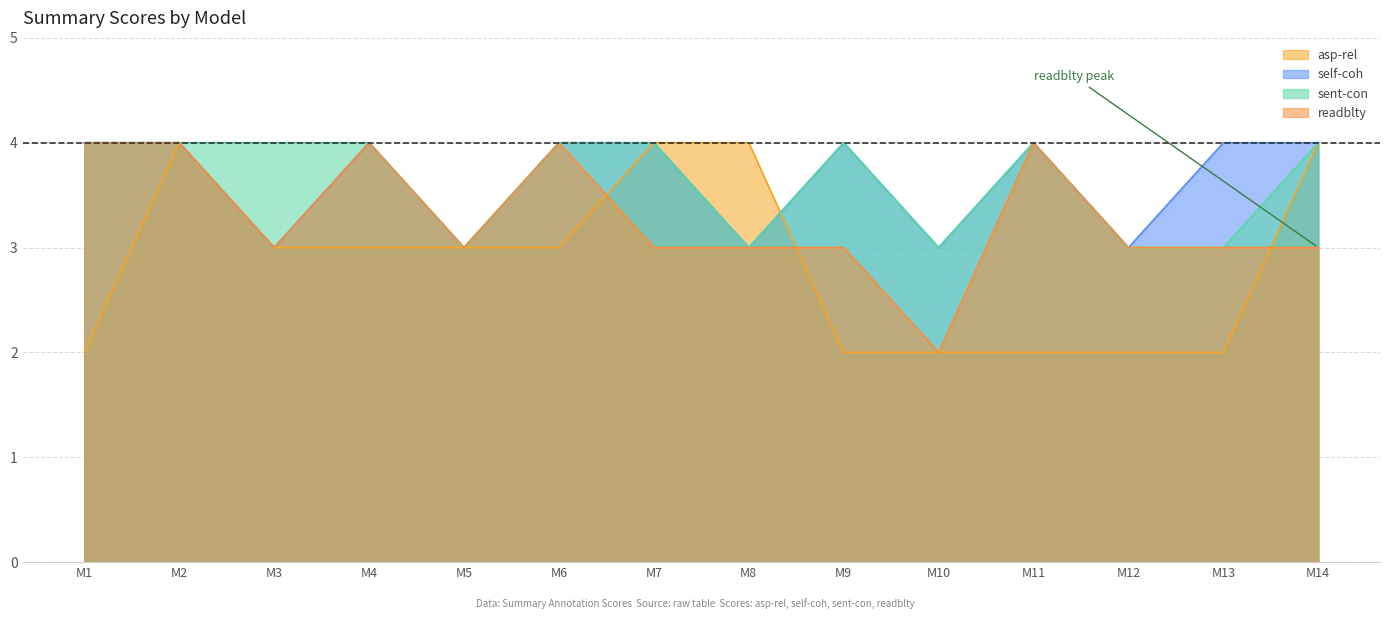

Reading left to right, transcribe all the data shown in this chart.

asp-rel: M1=2	M2=4	M3=3	M4=3	M5=3	M6=3	M7=4	M8=4	M9=2	M10=2	M11=2	M12=2	M13=2	M14=4
self-coh: M1=4	M2=4	M3=3	M4=4	M5=3	M6=4	M7=4	M8=3	M9=4	M10=3	M11=4	M12=3	M13=4	M14=4
sent-con: M1=4	M2=4	M3=4	M4=4	M5=3	M6=4	M7=4	M8=3	M9=4	M10=3	M11=4	M12=3	M13=3	M14=4
readblty: M1=4	M2=4	M3=3	M4=4	M5=3	M6=4	M7=3	M8=3	M9=3	M10=2	M11=4	M12=3	M13=3	M14=3